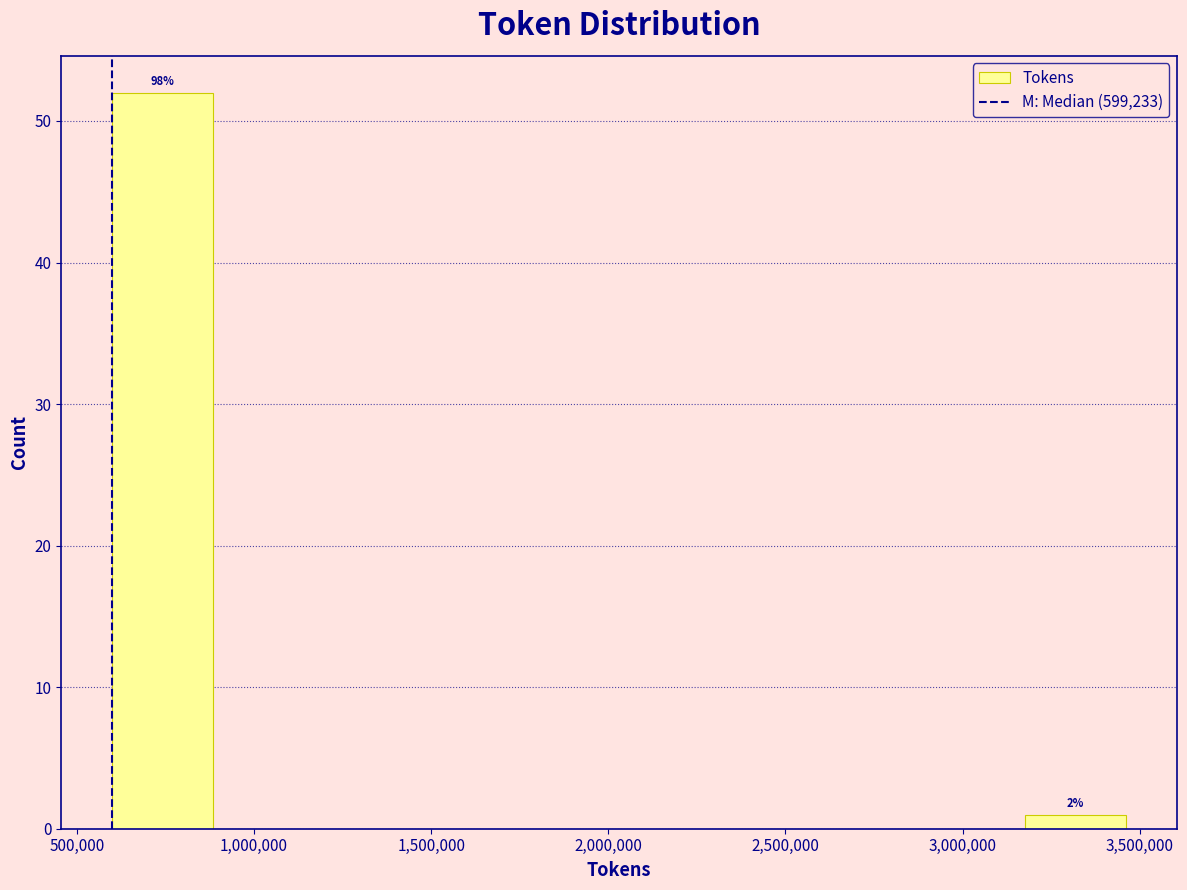

Which range on the x-axis has the tallest bar?

600000 to 900000